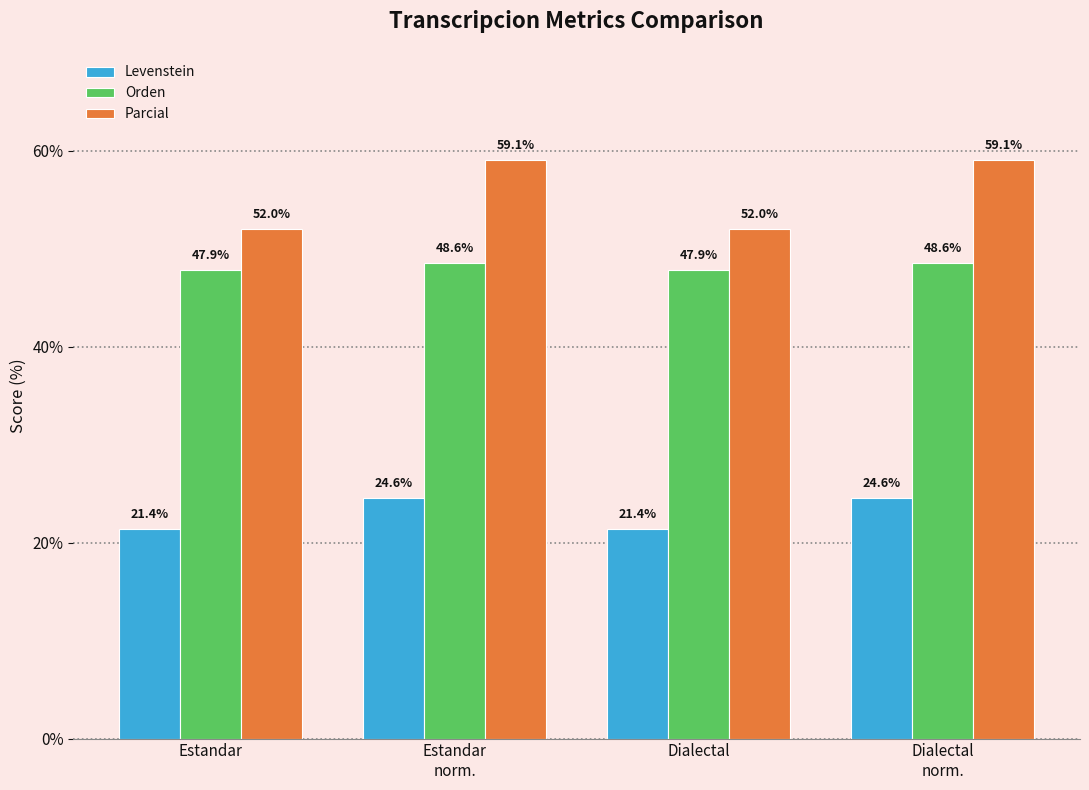

What are all the series names shown in the legend?

Levenstein, Orden, Parcial